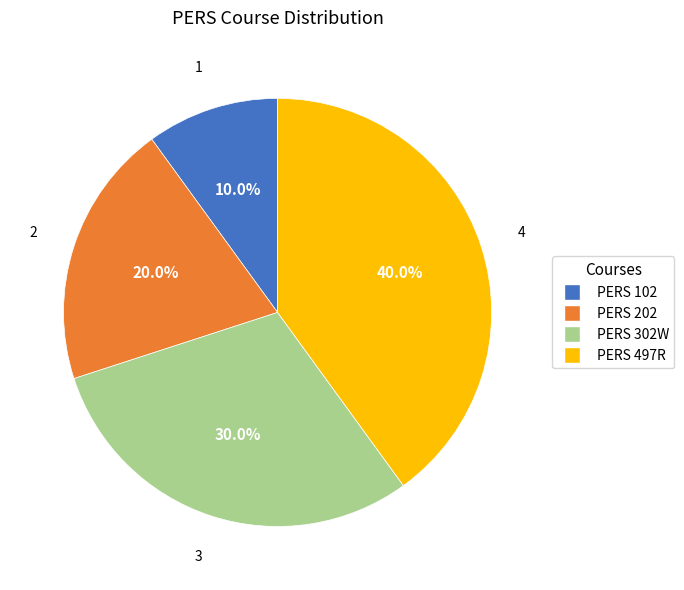

Which has a higher value, PERS 202 or PERS 497R?

PERS 497R